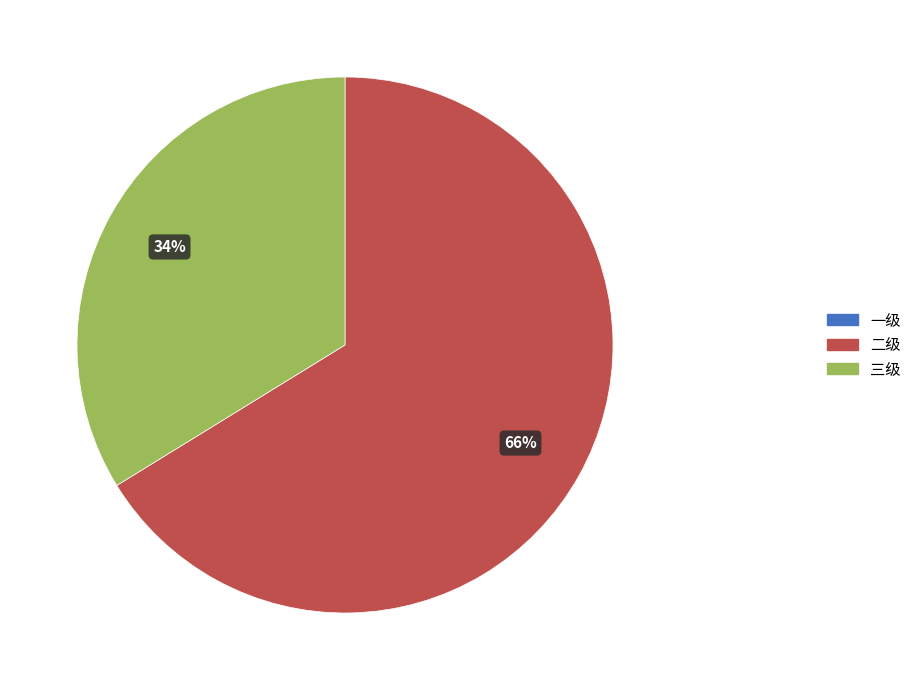

How many slices are in this pie chart?

2